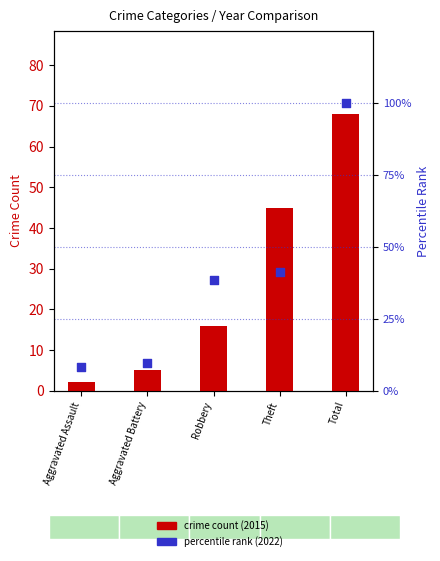

At which category is the sum across all series the highest?

Total